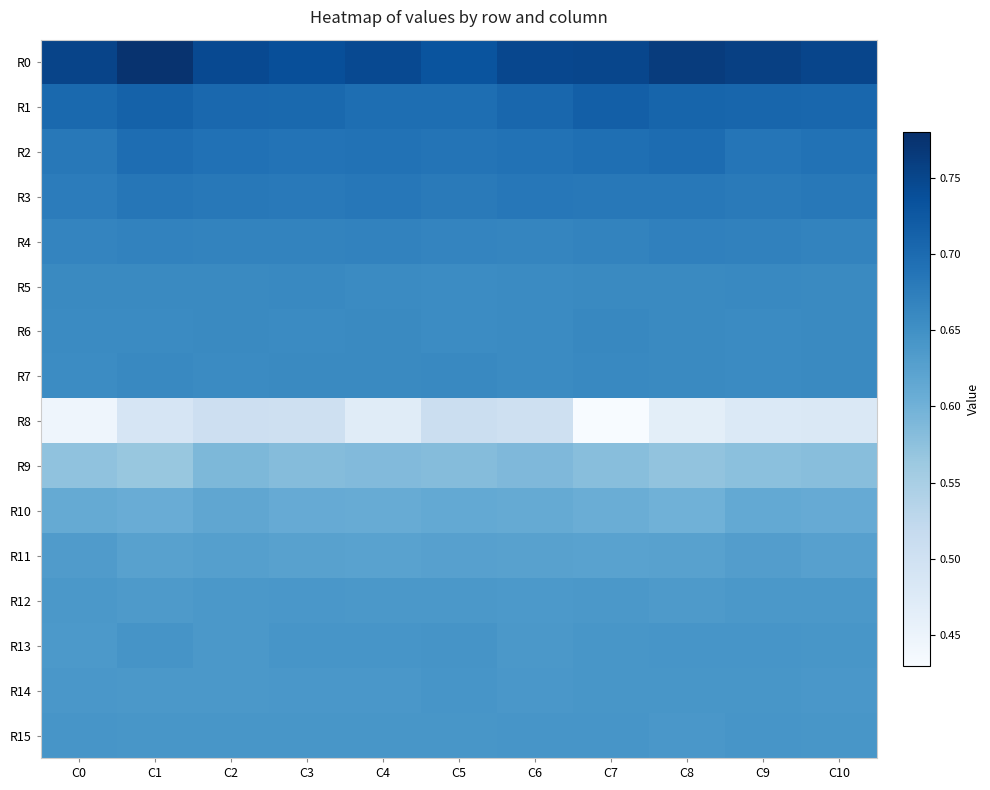

Which series has the largest total across all categories?

R0